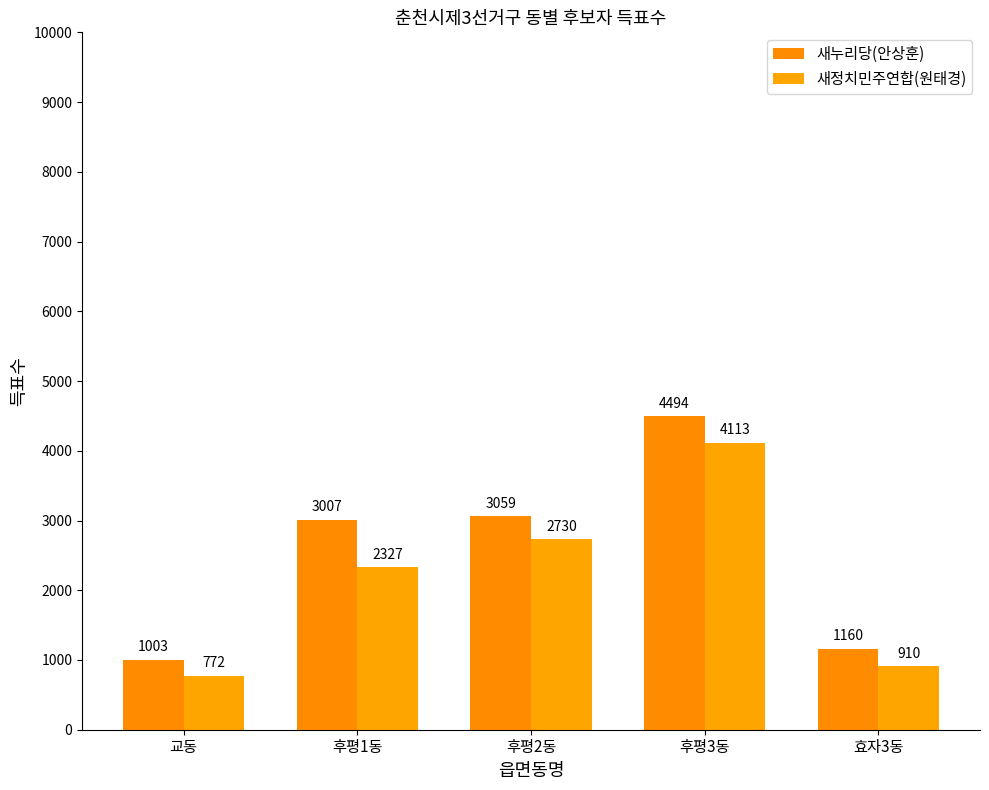

What is the lowest value of the 새누리당(안상훈) series?

1003